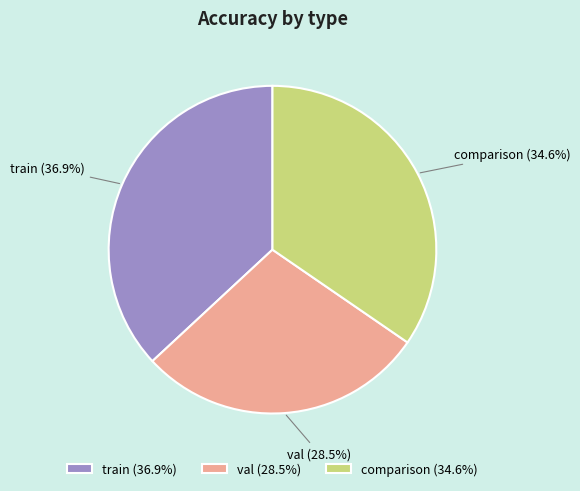

Which has a higher value, comparison or val?

comparison